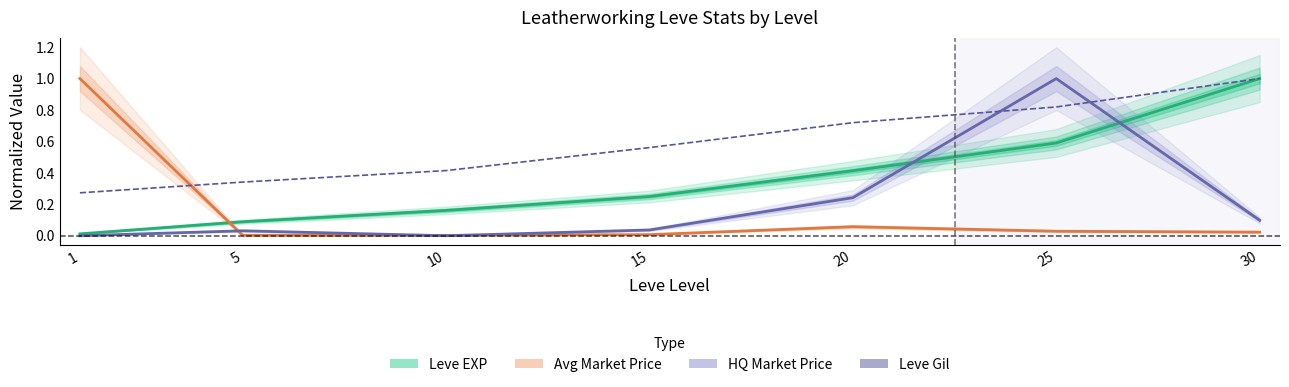

After their last crossing, which series has the higher values: Avg Market Price (normalized) or Leve EXP (normalized)?

Leve EXP (normalized)